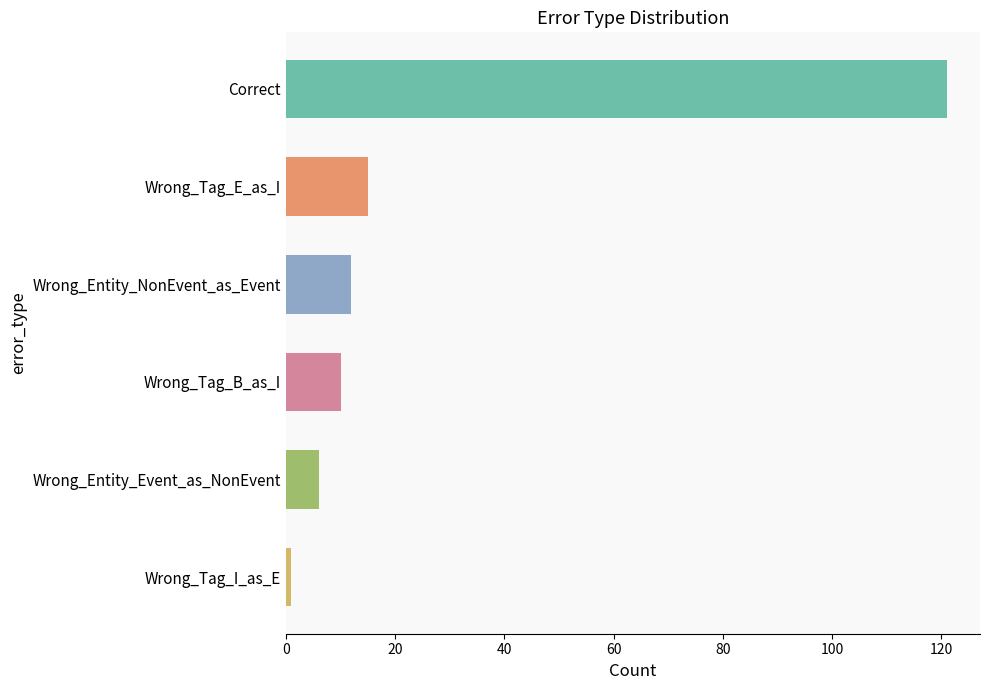

What position from the bottom is Wrong_Entity_NonEvent_as_Event?

4